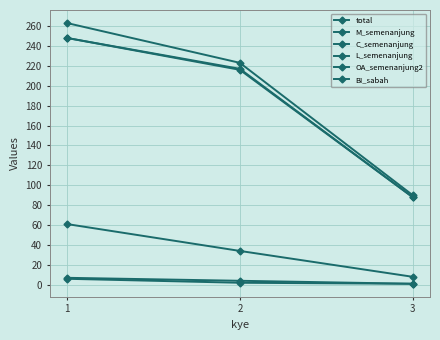

What is the difference between the maximum and second lowest values in the total series?

40